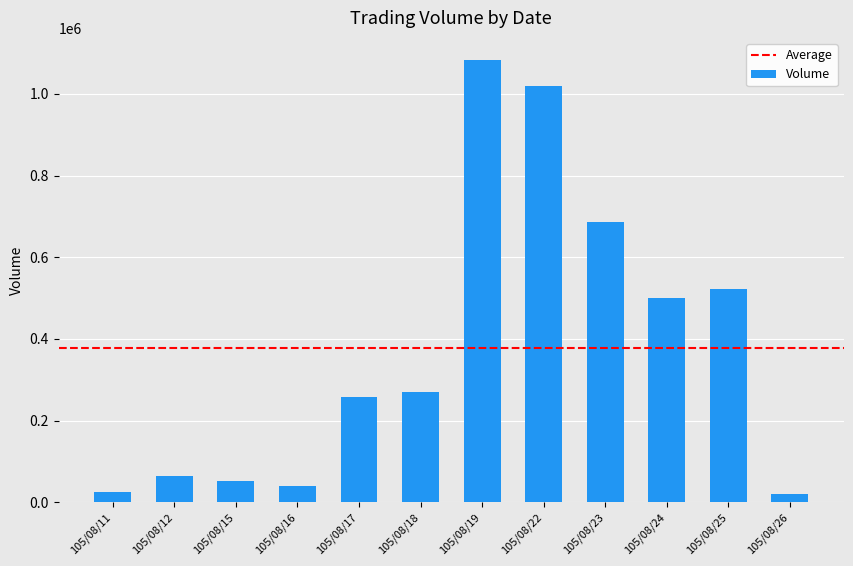

What is the average value?

378083